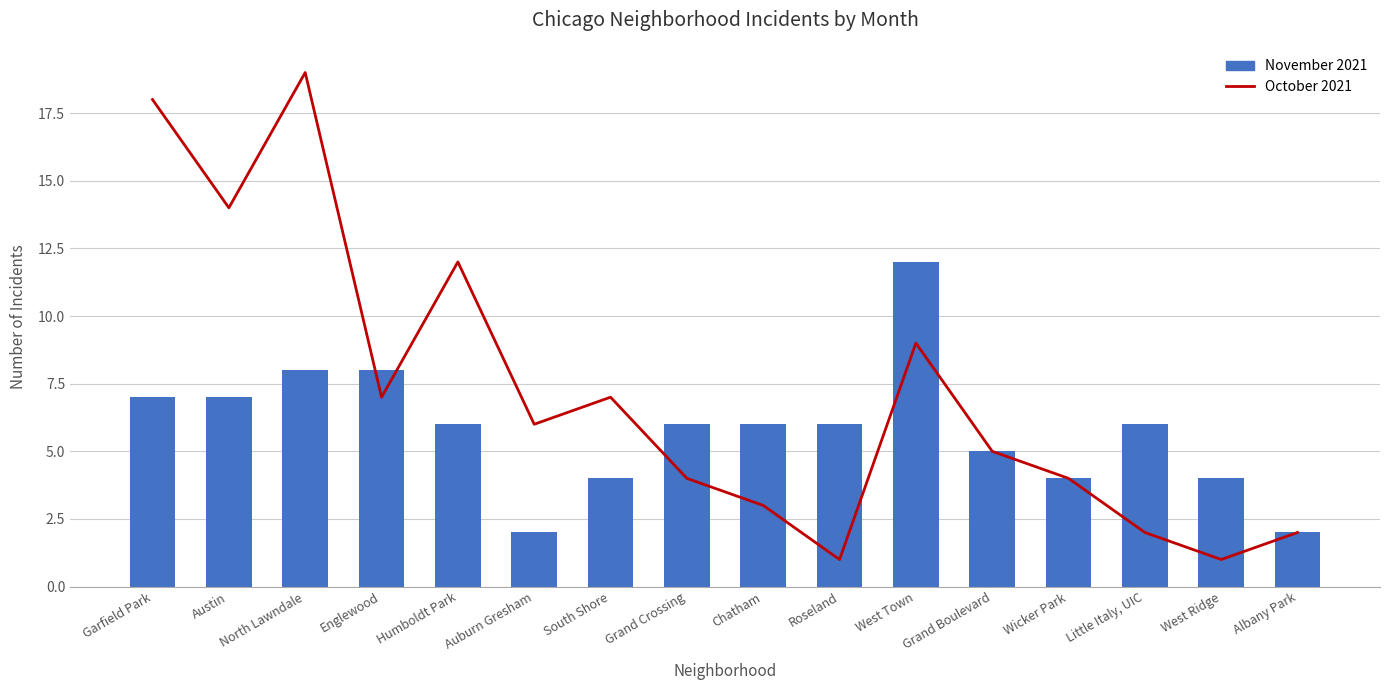

At which label does November 2021 first exceed 6?

Garfield Park